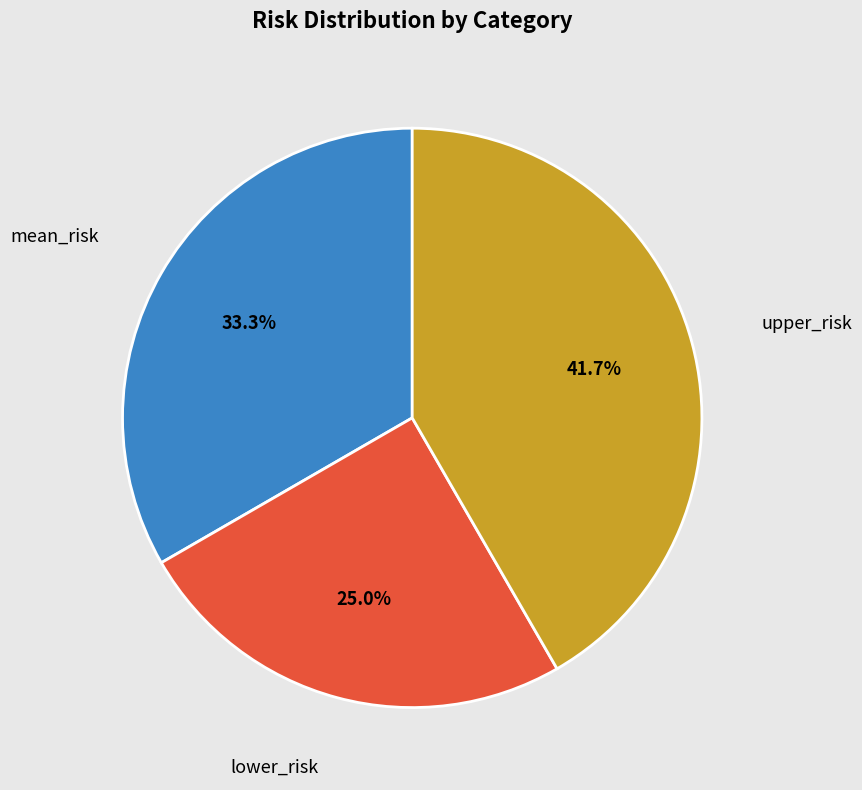

Between mean_risk and upper_risk, which is larger?

upper_risk